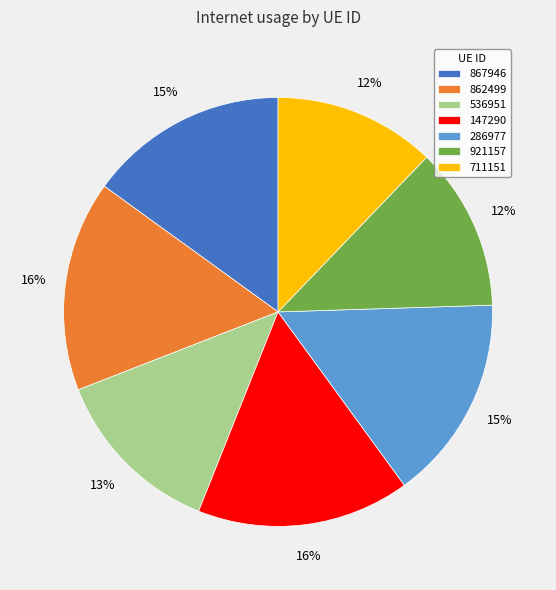

Between 286977 and 921157, which is larger?

286977